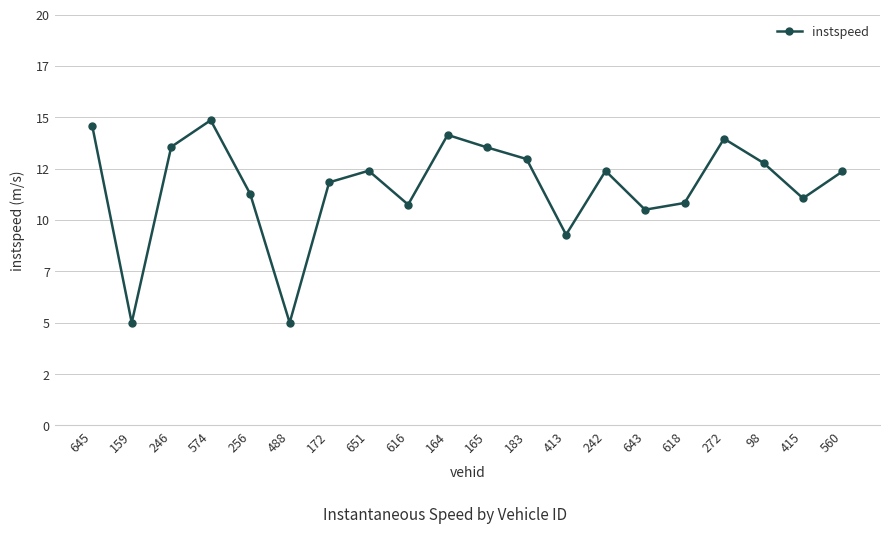

At which label is the value closest to 9?

413